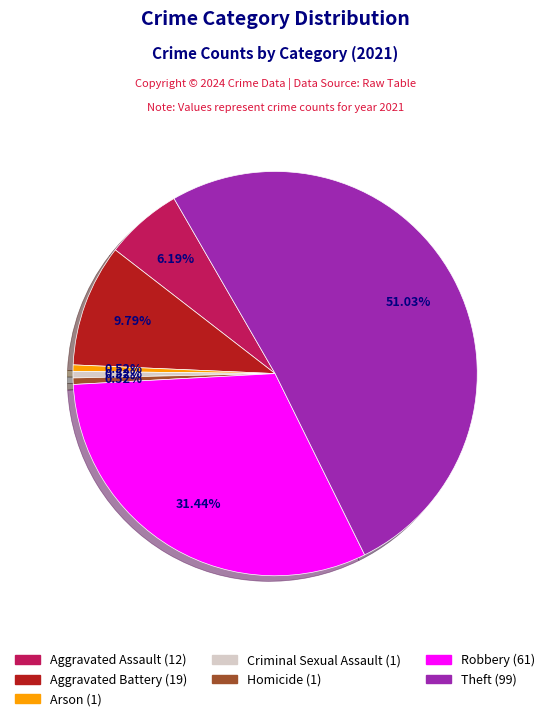

True or false: Criminal Sexual Assault accounts for 1% of the total.

True